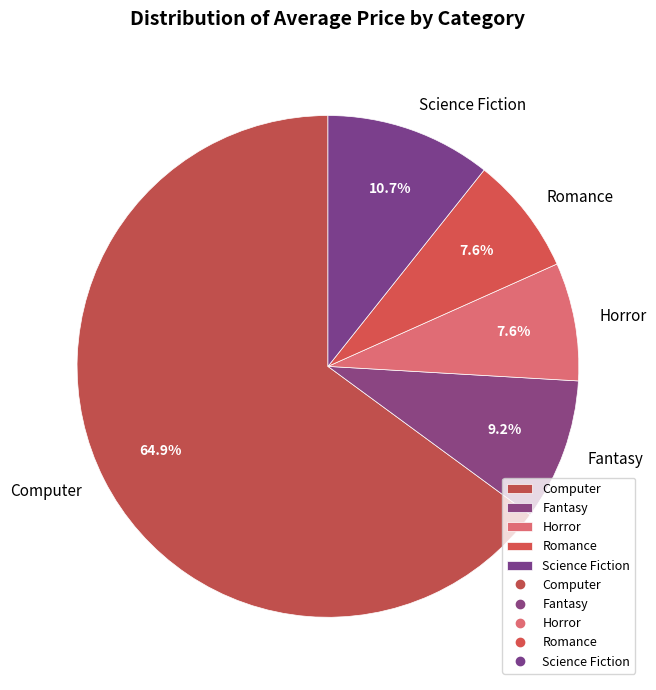

Which slice is the largest?

Computer